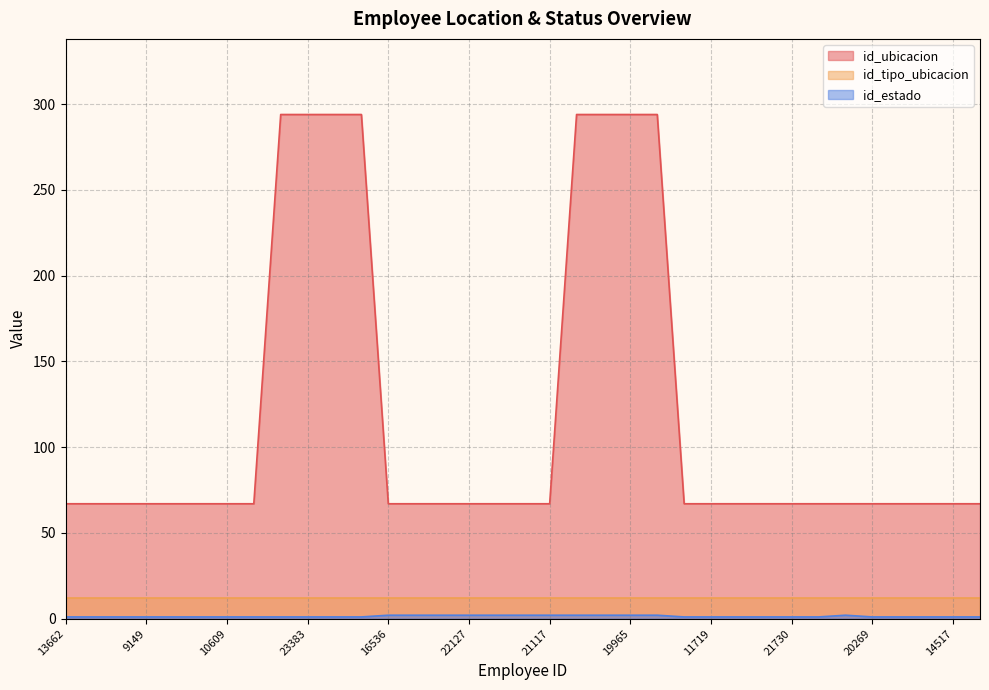

What is the lowest value of the id_ubicacion series?

67